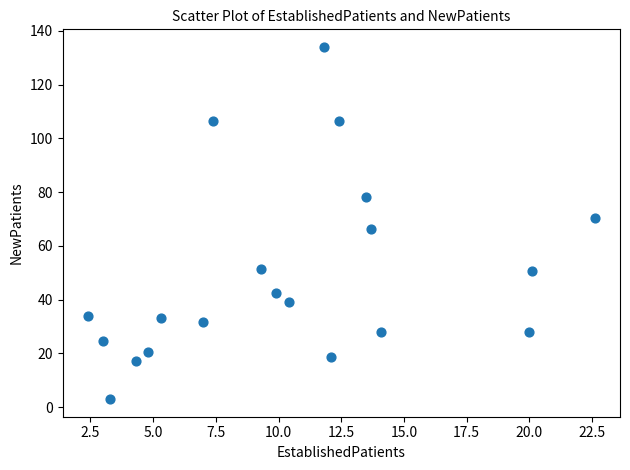

What is the range of Y values (max minus min)?

131.0